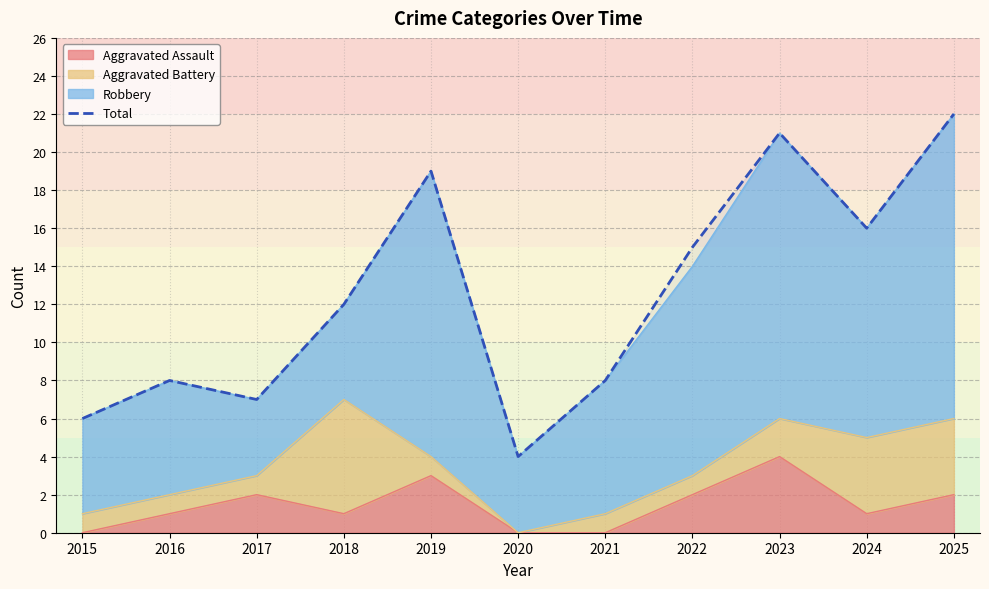

How many lines are shown in the chart?

1